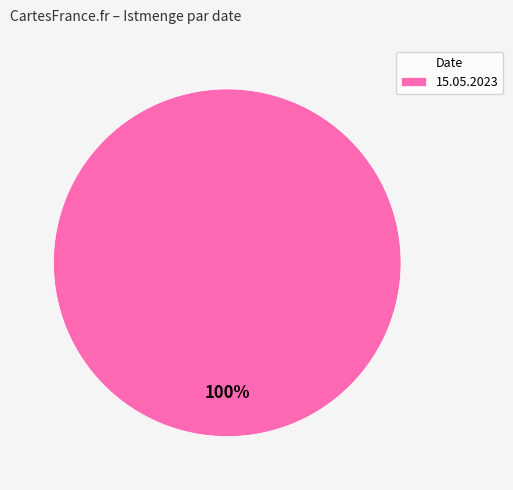

To the nearest percent, what portion does 15.05.2023 represent?

100%